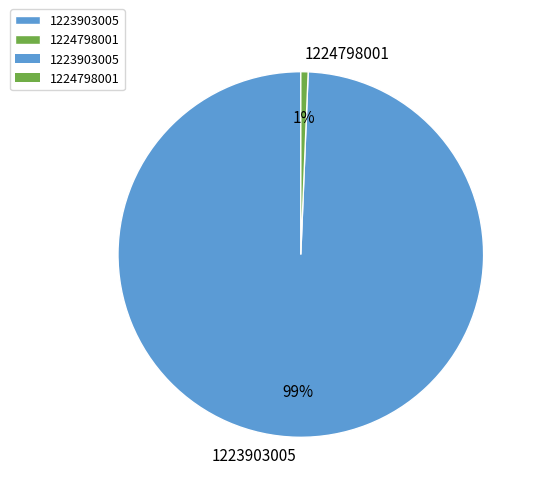

What percentage is the 1224798001 slice, to the nearest percent?

1%